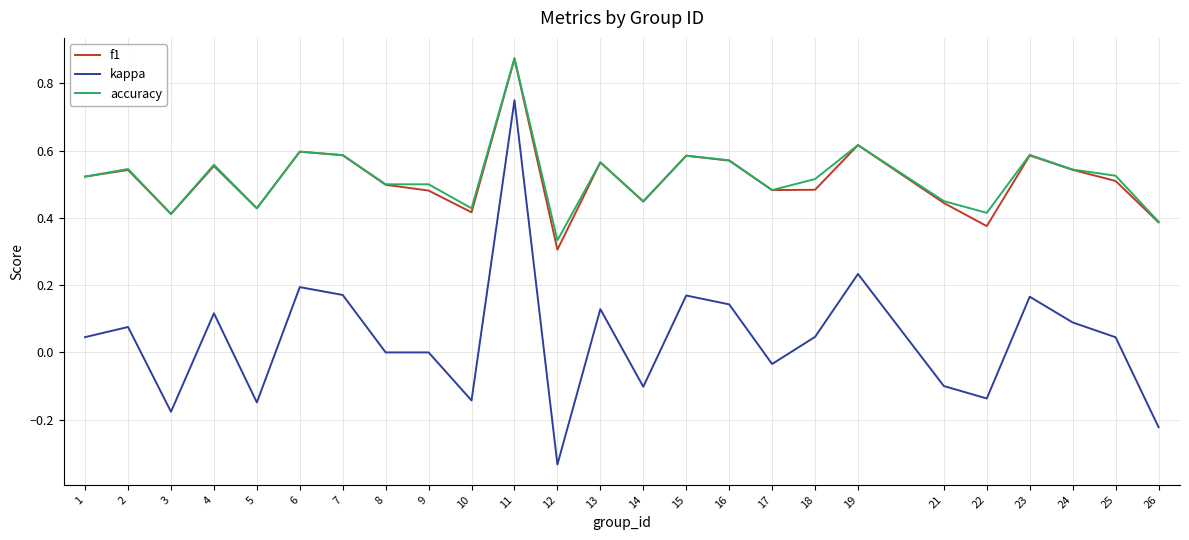

At 18, list the series in order from smallest to largest.

kappa, f1, accuracy